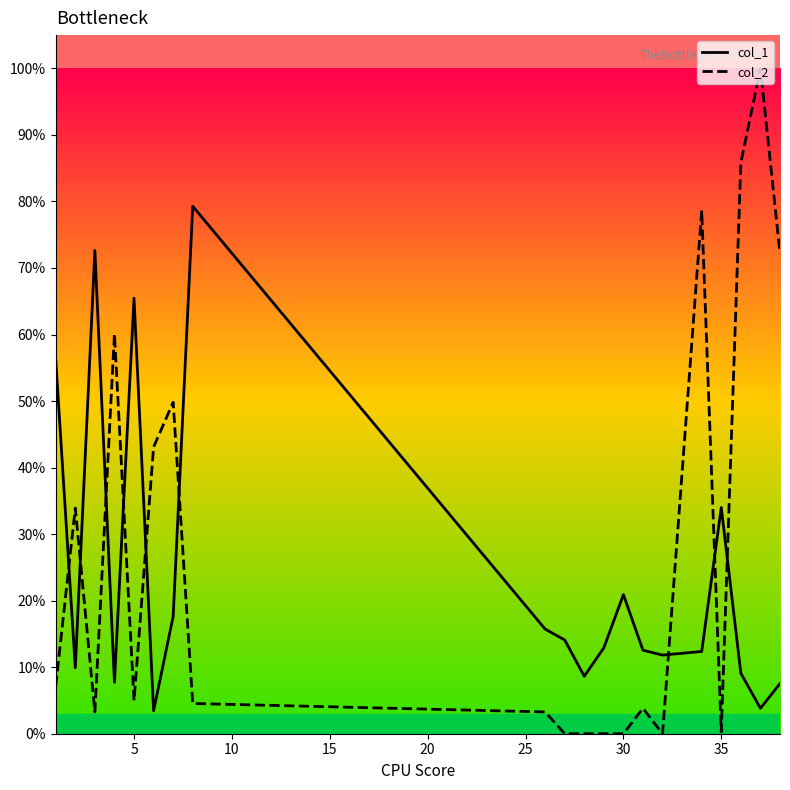

What are all the series names shown in the legend?

col_1, col_2